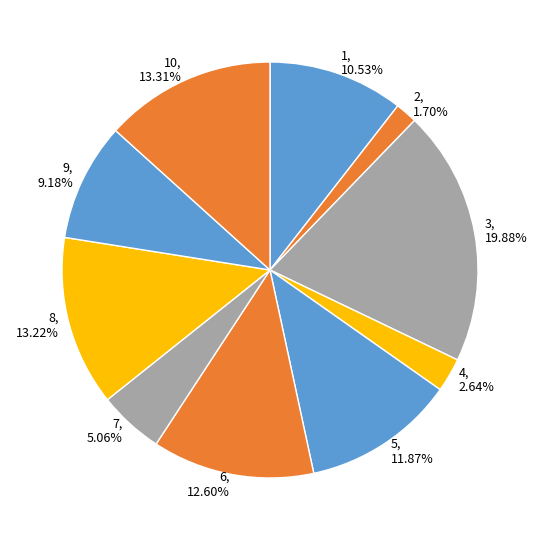

Count the number of slices in the pie.

10